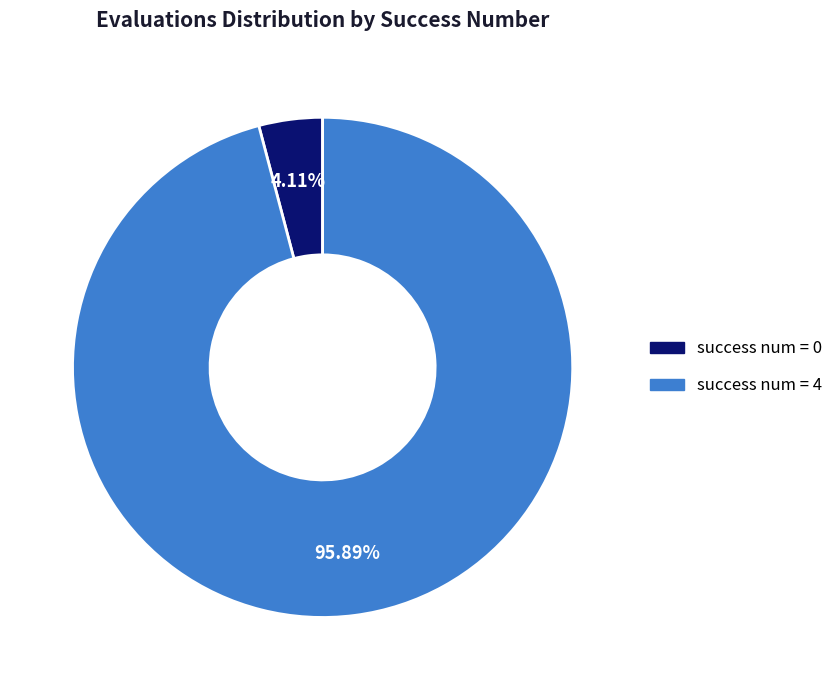

Is there a majority slice in this chart?

Yes